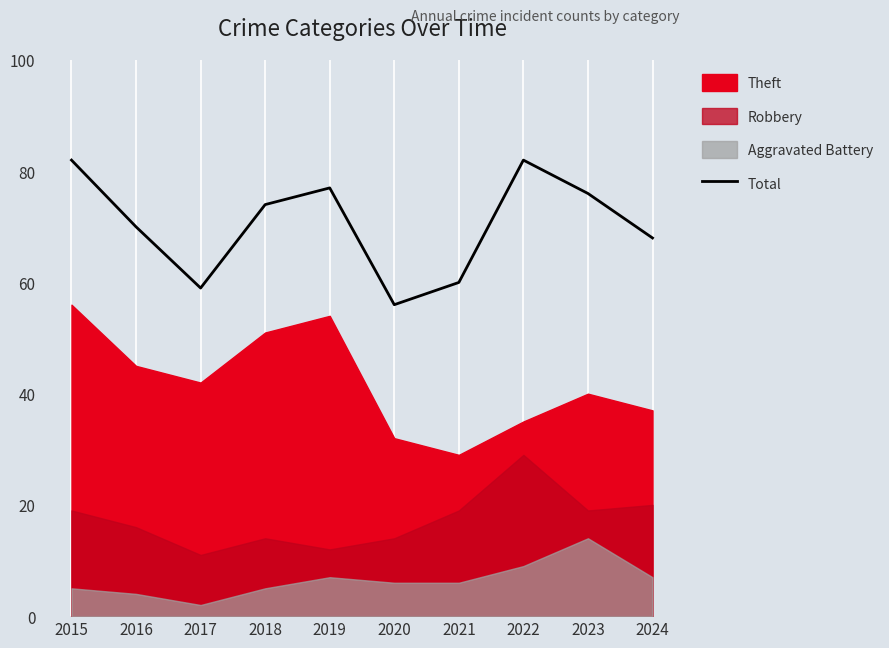

True or false: Total has a value of 13 at 2021.

False